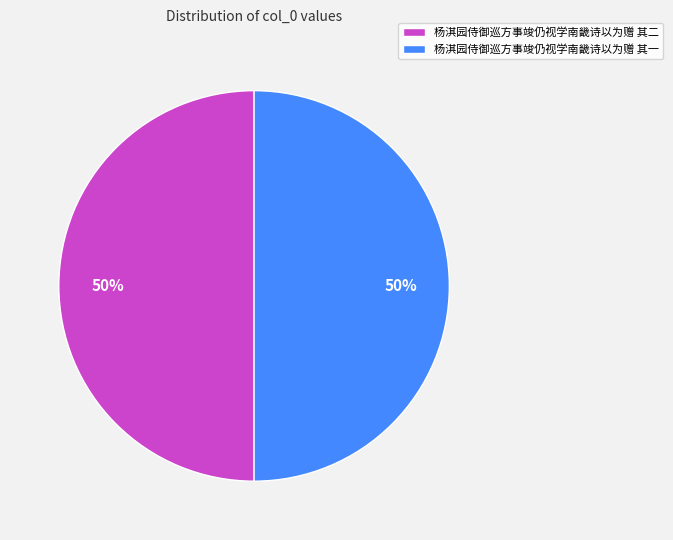

Do 杨淇园侍御巡方事竣仍视学南畿诗以为赠 其一 and 杨淇园侍御巡方事竣仍视学南畿诗以为赠 其二 together represent more than half of the pie?

Yes